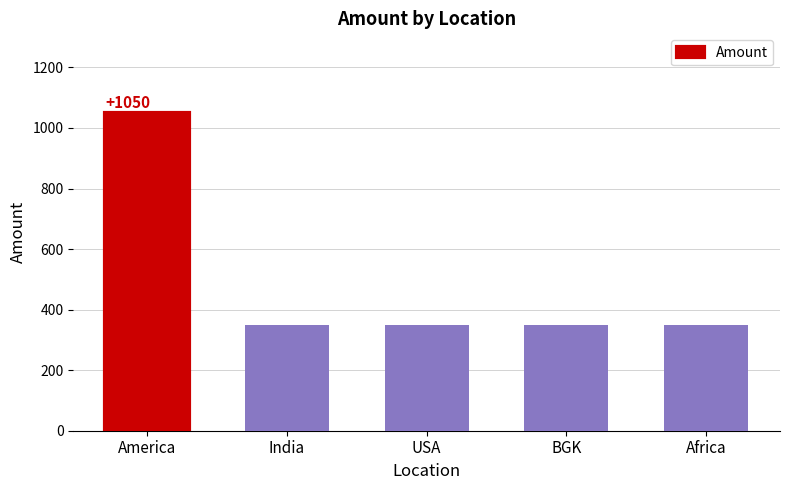

What is the label of the 4th bar from the left?

BGK